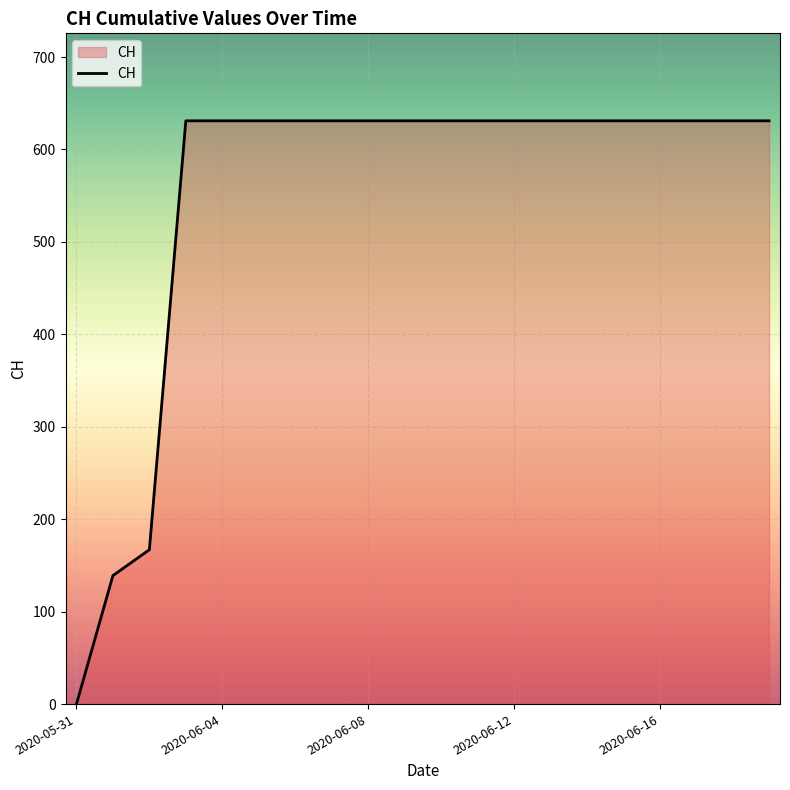

Does the chart have visible grid lines?

Yes